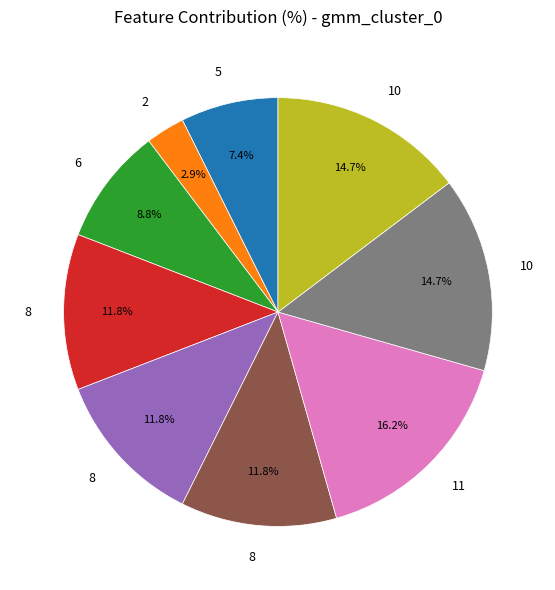

Is there a majority slice in this chart?

No